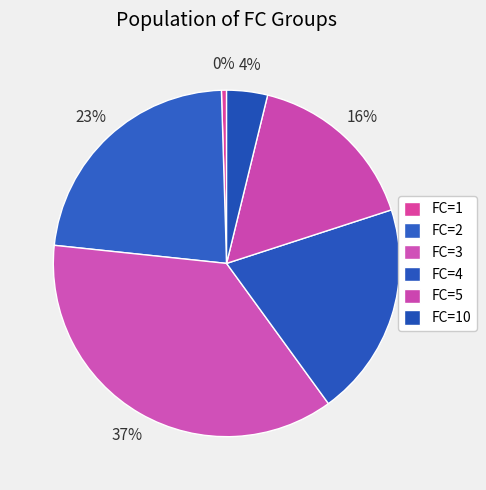

How many segments does this pie chart have?

6